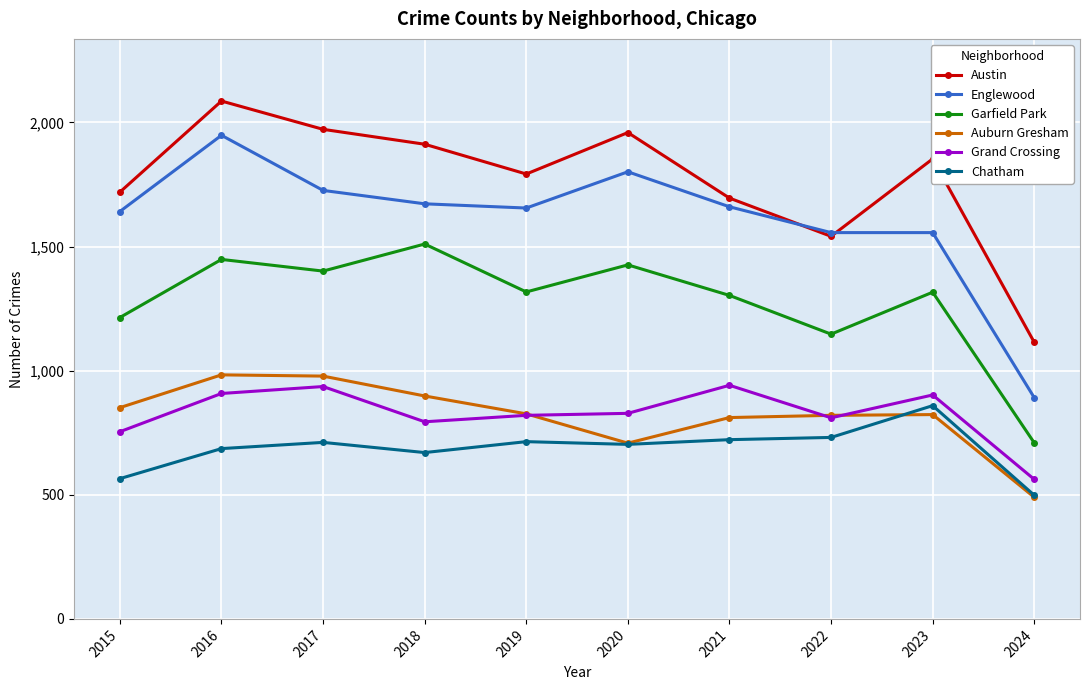

Count the number of data series in this chart.

6